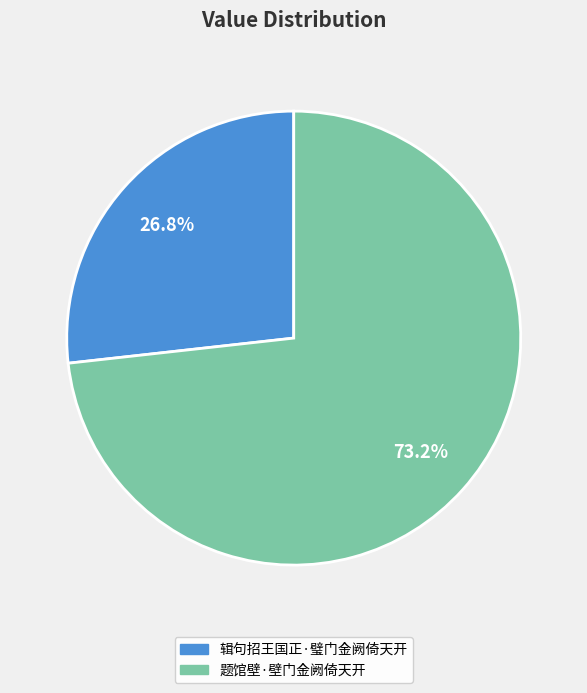

To the nearest percent, what is the average slice percentage?

50%